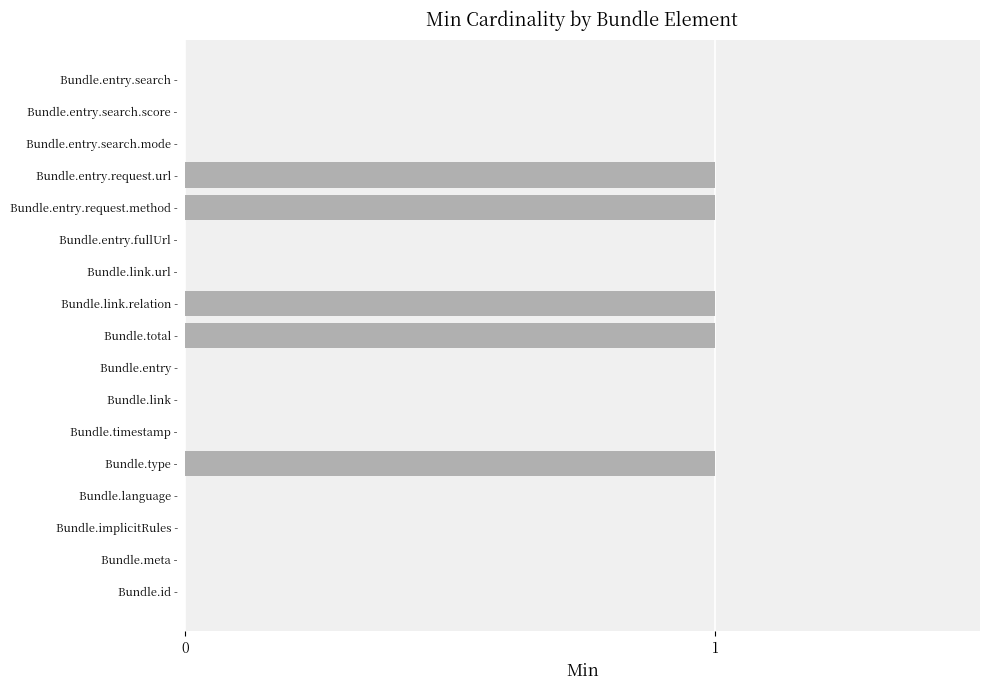

Approximately how many times larger is the value at Bundle.total - compared to Bundle.entry.request.url -?

1.0